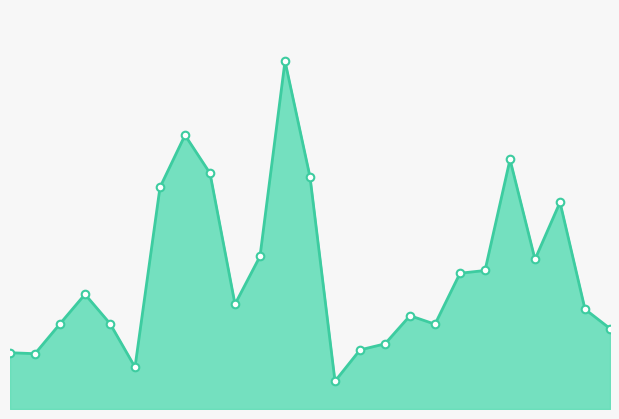

How many lines are shown in the chart?

1